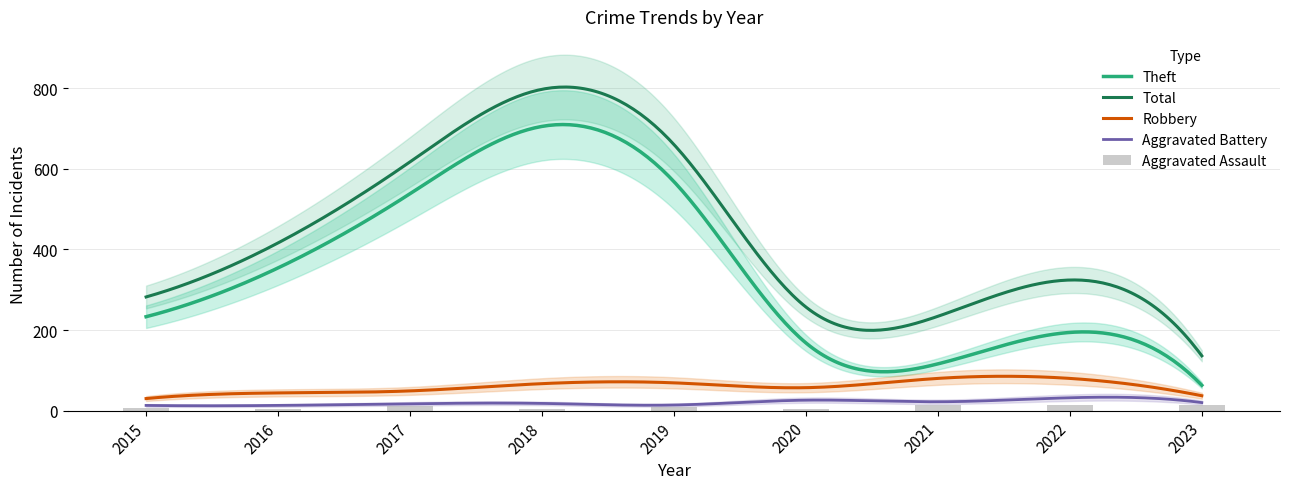

How many data points in Theft are above 233?

4